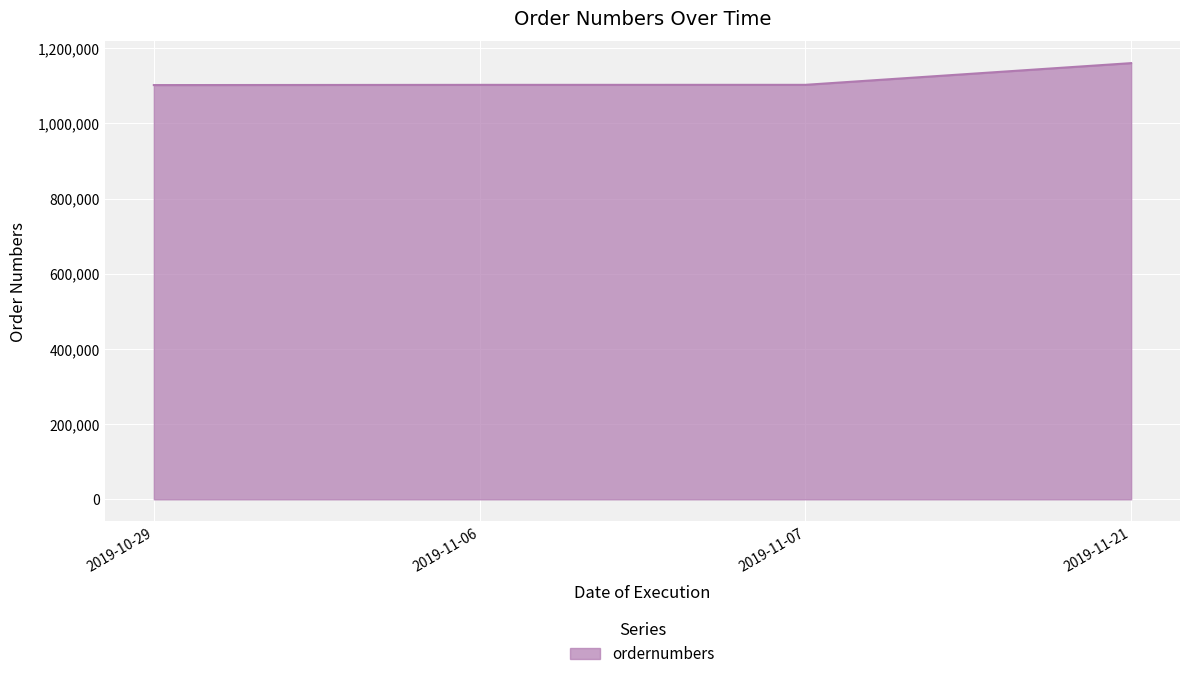

How many lines are shown in the chart?

1